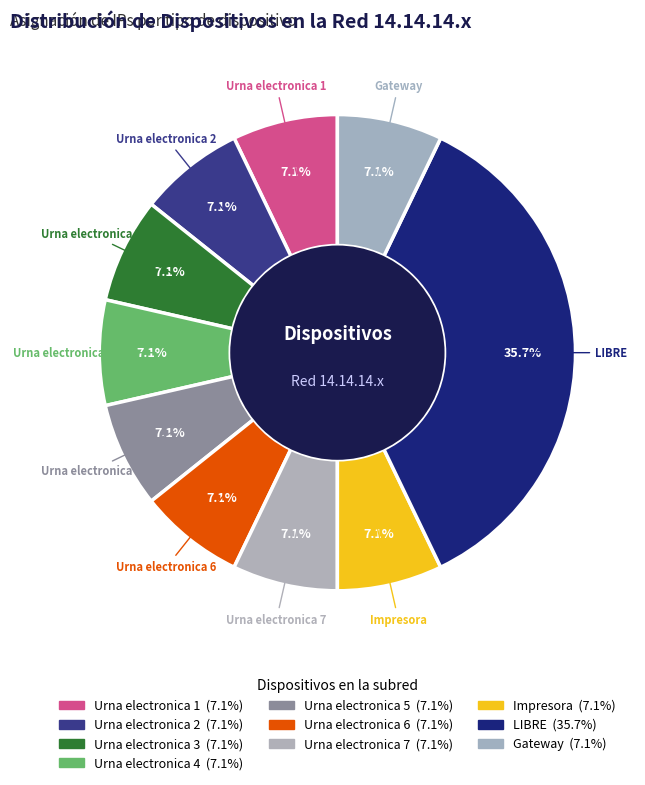

How much of the chart is everything except Urna electronica 7?

92.9%